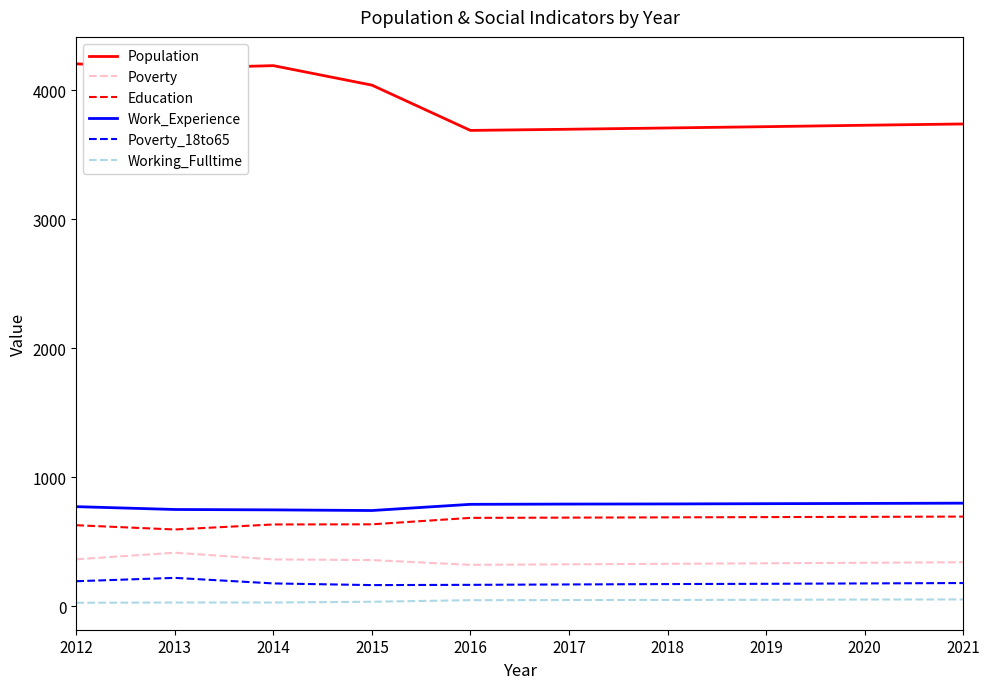

What is the difference between the maximum and minimum values in the Education series?

100